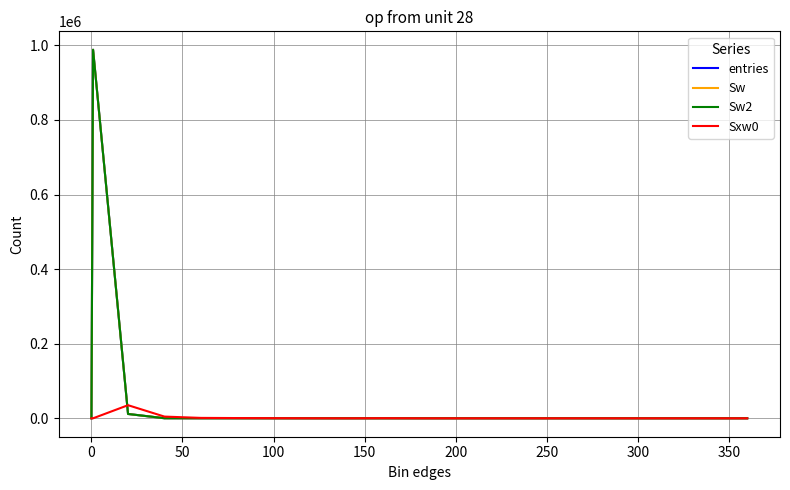

In Sw2, how many points are lower than both neighbors (excluding endpoints)?

1